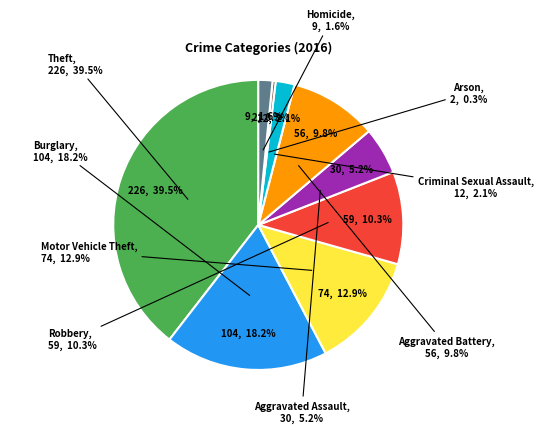

Which slice is the largest?

Theft